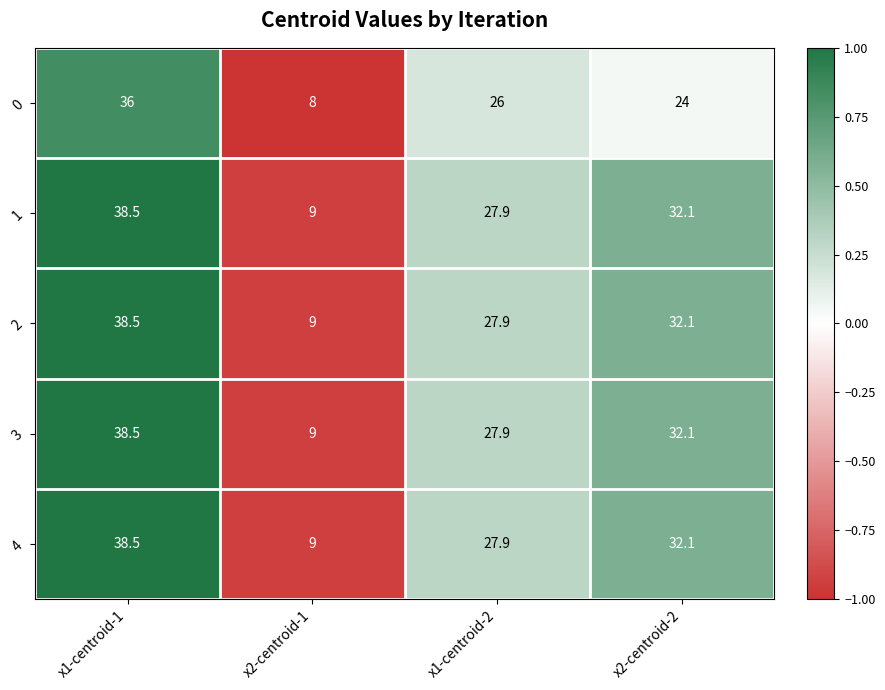

Reading left to right, extract all data points from this chart.

0: 36.0	8.0	26.0	24.0
1: 38.5	9.0	27.9	32.1
2: 38.5	9.0	27.9	32.1
3: 38.5	9.0	27.9	32.1
4: 38.5	9.0	27.9	32.1